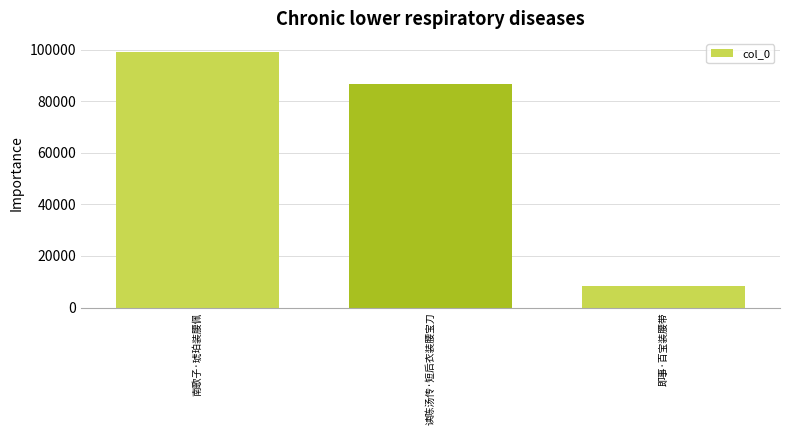

Reading left to right, what are all the values shown in this chart?

99313	86815	8253